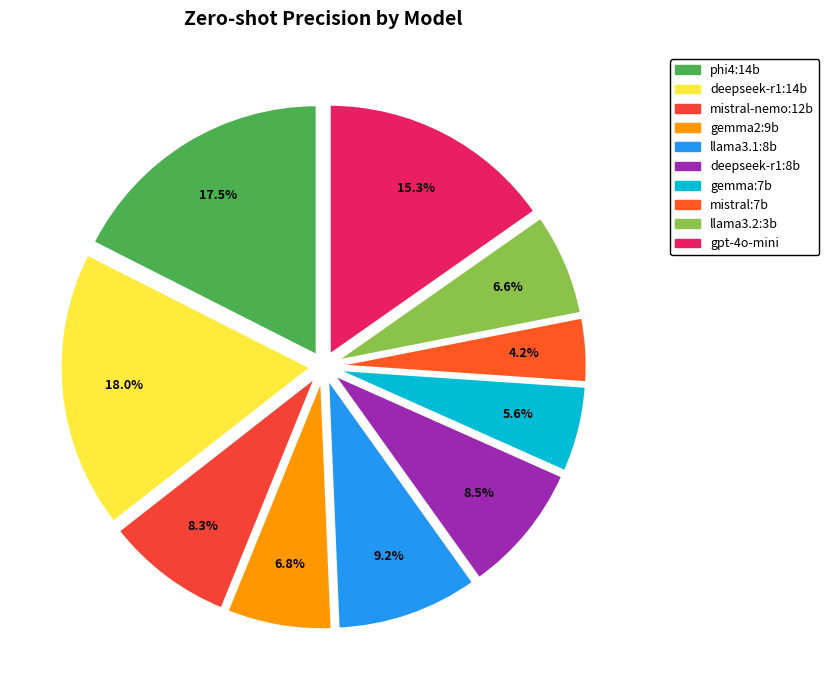

Combined, what portion of the pie is llama3.2:3b and mistral:7b?

10.8%